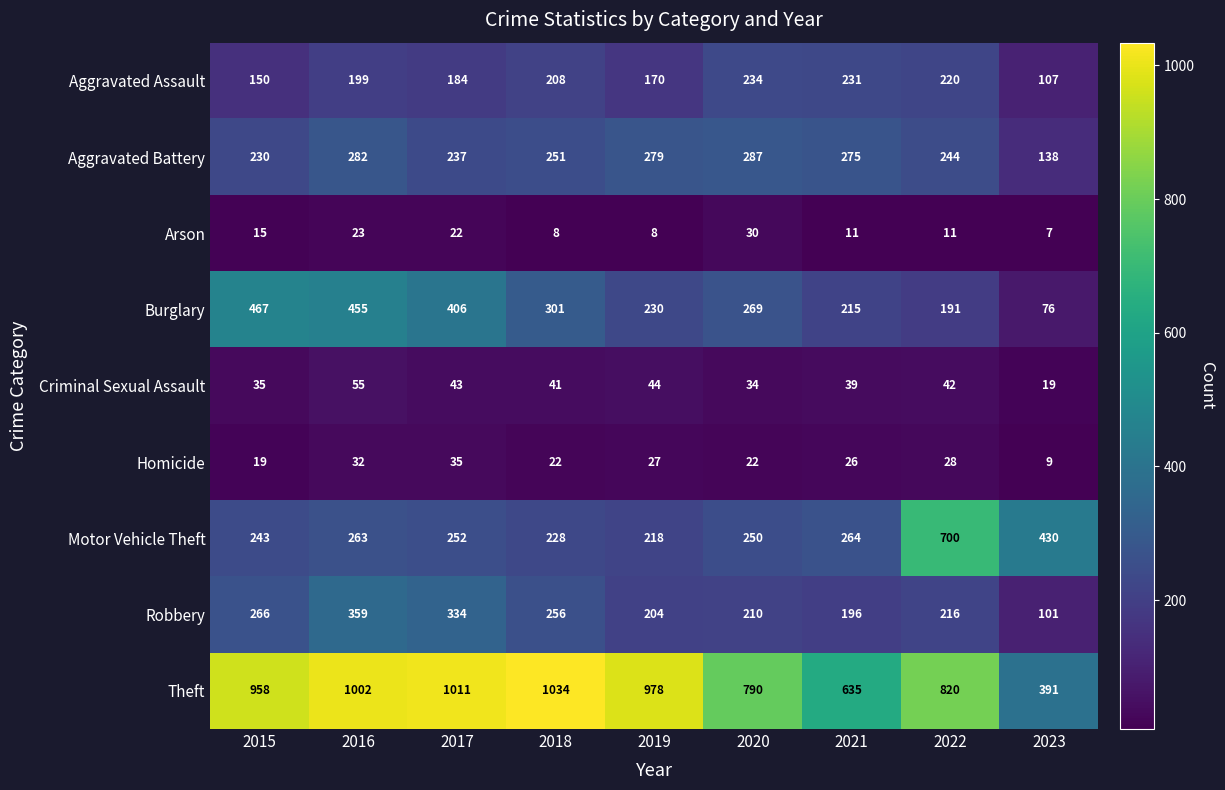

What is the average value of the Theft series?

847